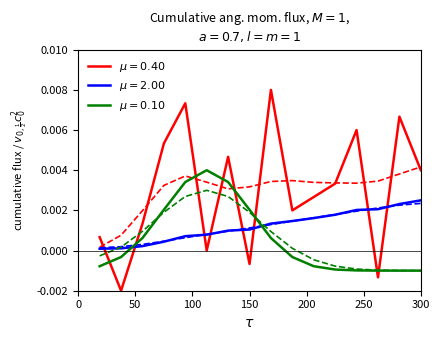

Between 15 and 11, which is larger?

15